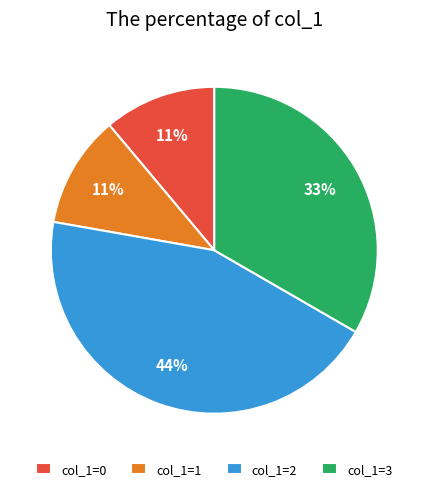

Is it true that col_1=2 is 44% of the pie?

True